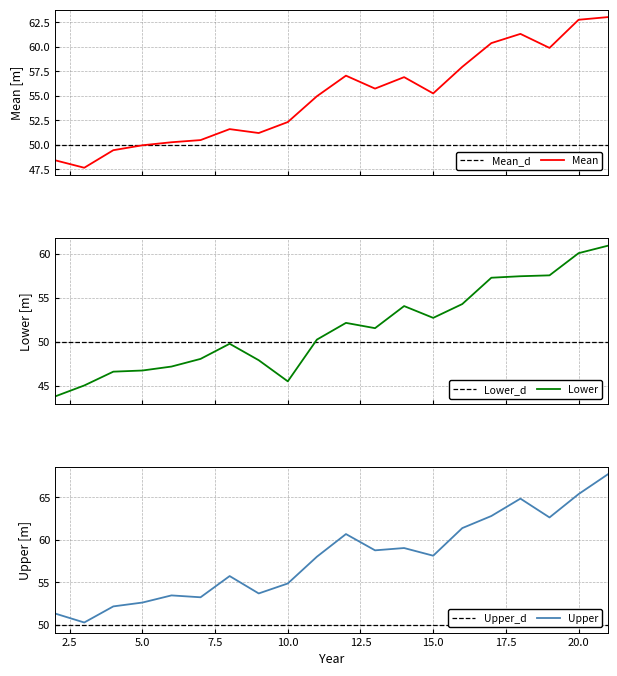

Between 4 and 11, which series saw the biggest shift?

Upper